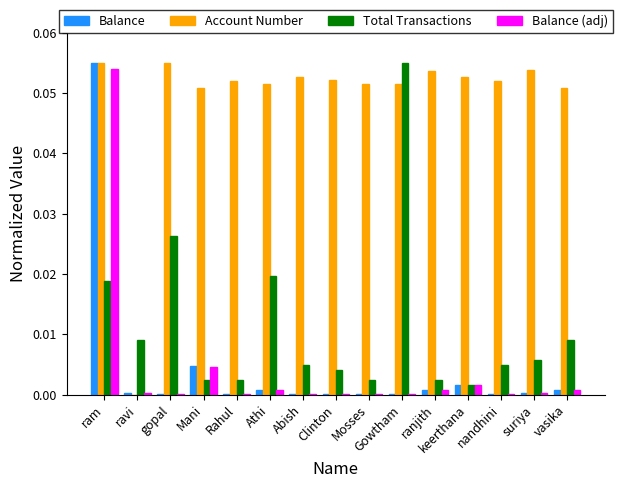

Is the value of Account Number at Clinton greater than the value of Total Transactions at ranjith?

Yes